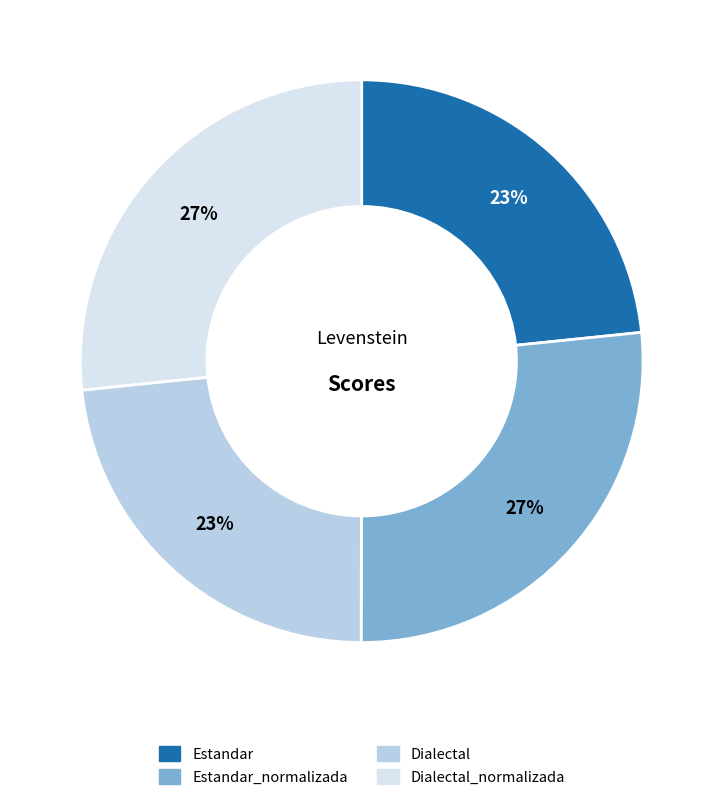

The Estandar slice represents 23% of the pie. True or false?

True